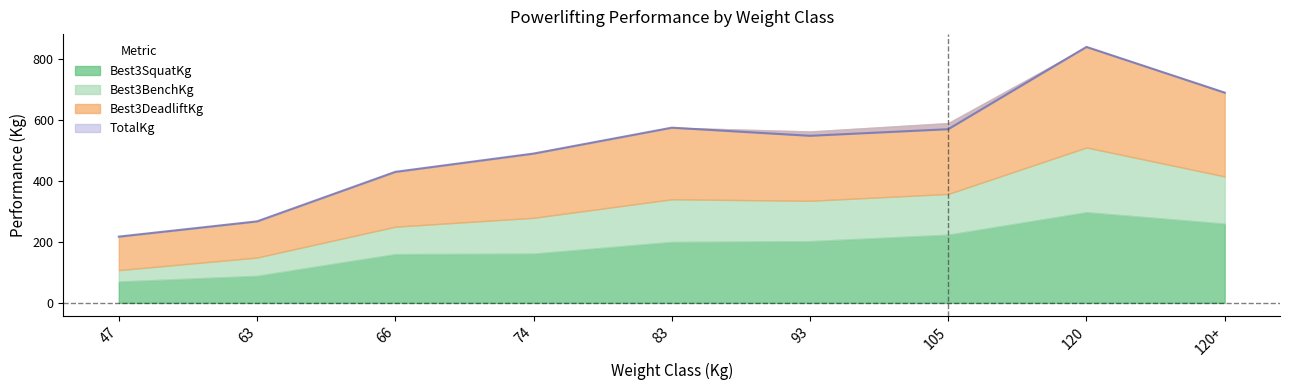

List the series in order of their peak value, lowest first.

Best3BenchKg, Best3SquatKg, Best3DeadliftKg, TotalKg